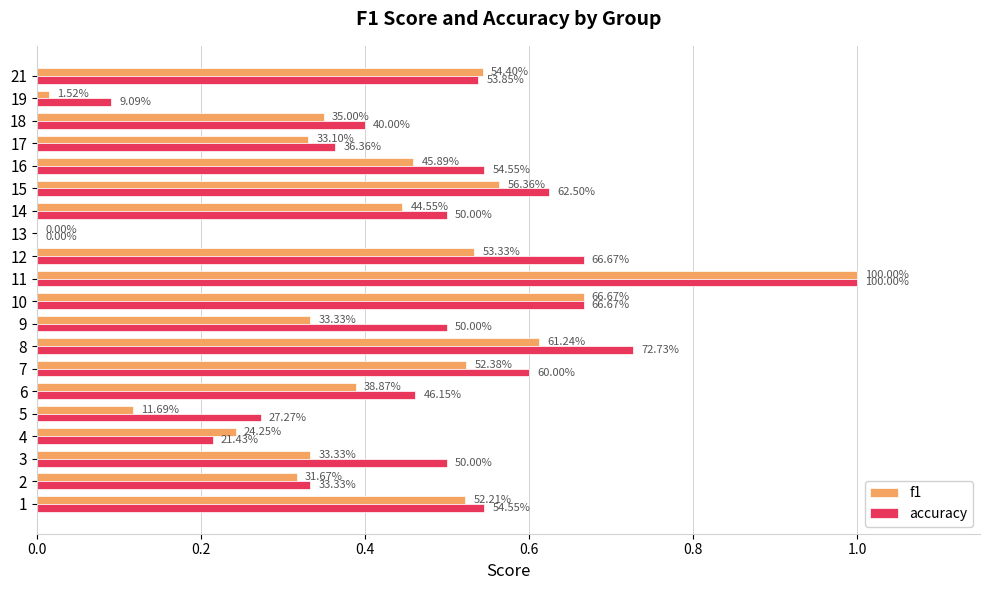

Which series has the largest total across all categories?

accuracy